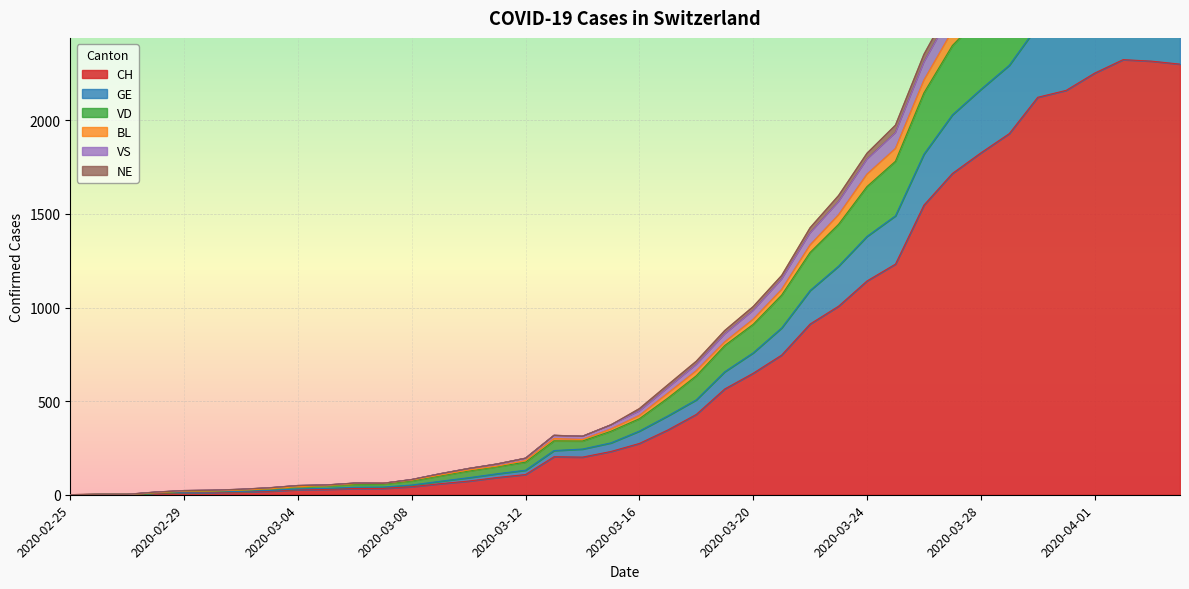

True or false: GE and CH cross at least once.

False